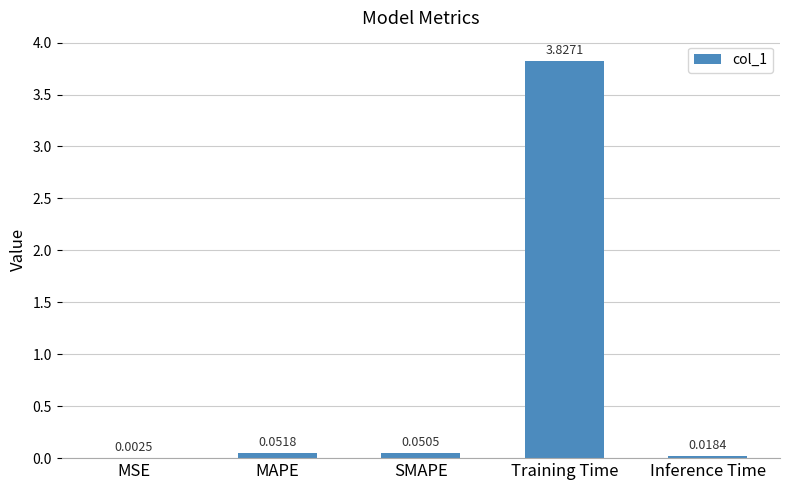

Between MSE and Inference Time, which is larger?

Inference Time